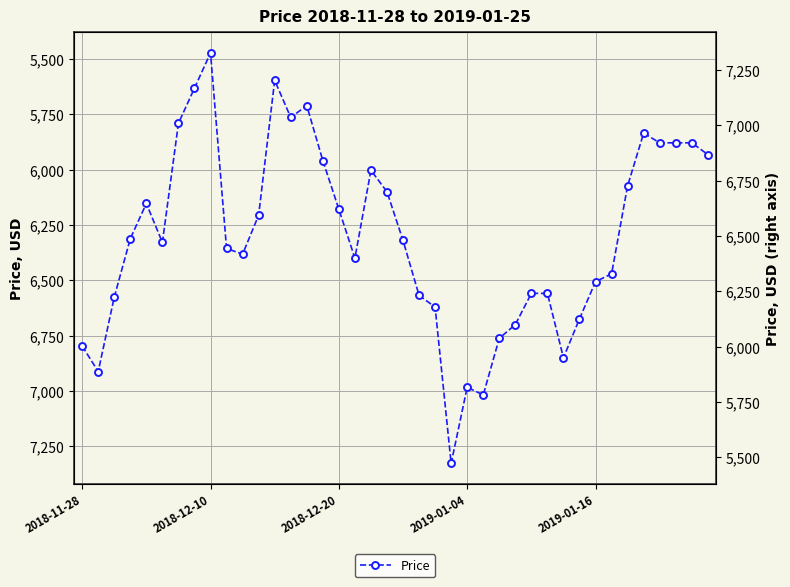

True or false: the data shows 6206 at 11.

True